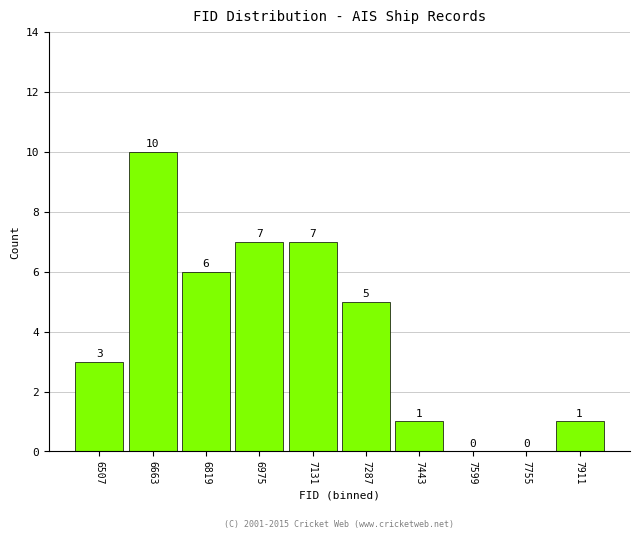

Reading left to right, list every bar in this chart as the range it spans on the x-axis followed by its height. The bar edges are not printed on the chart, so give them approximately, as read against the axis.

6420 to 6580: 3
6580 to 6740: 10
6740 to 6900: 6
6900 to 7060: 7
7060 to 7200: 7
7200 to 7360: 5
7360 to 7520: 1
7520 to 7680: 0
7680 to 7840: 0
7840 to 8000: 1